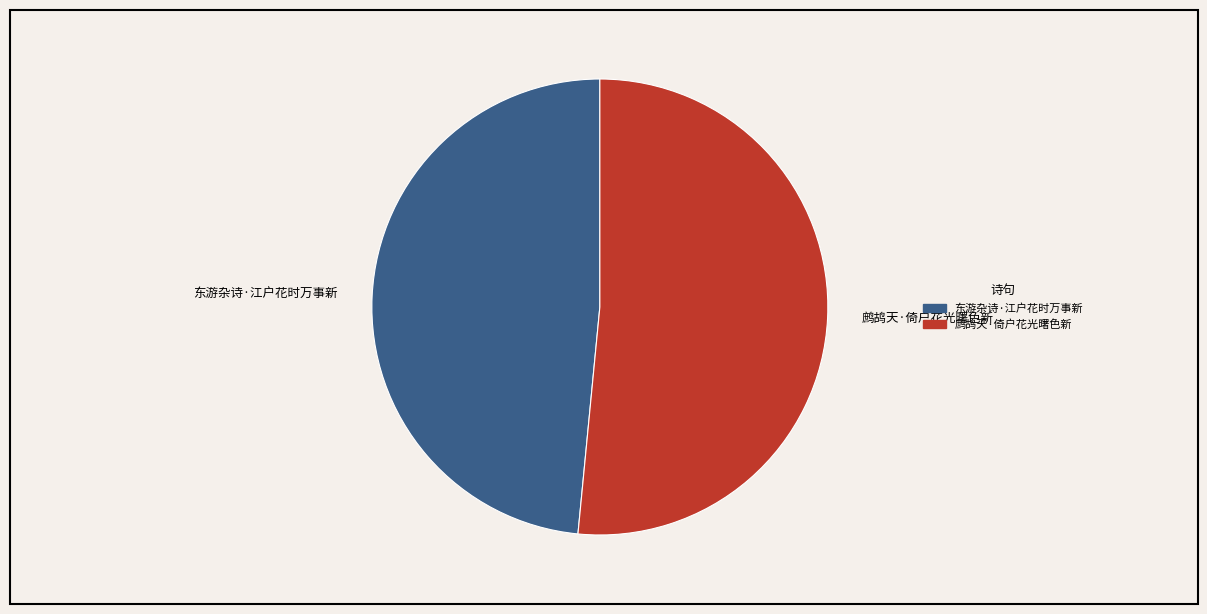

How many segments does this pie chart have?

2